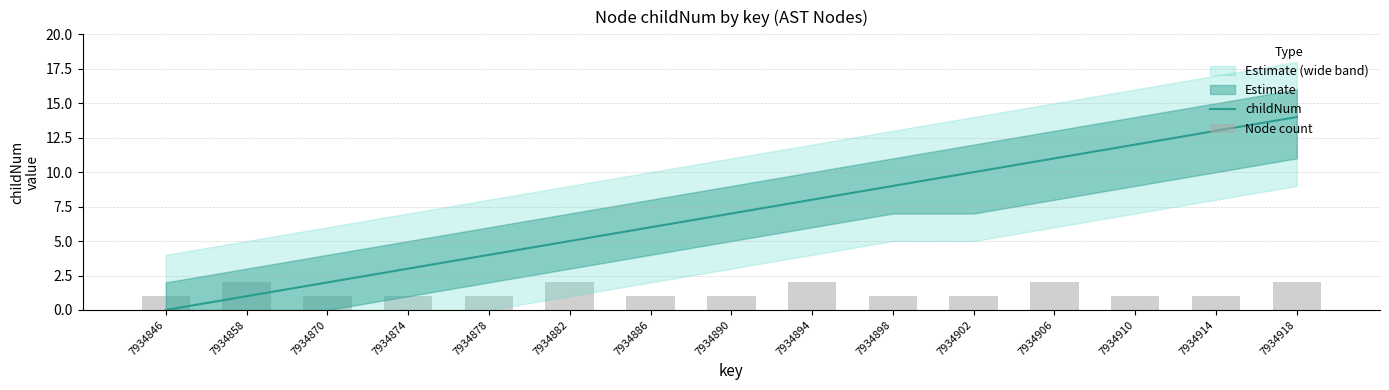

Reading left to right, what are all the values shown in this chart?

childNum: 0	1	2	3	4	5	6	7	8	9	10	11	12	13	14
Node count: 1	2	1	1	1	2	1	1	2	1	1	2	1	1	2